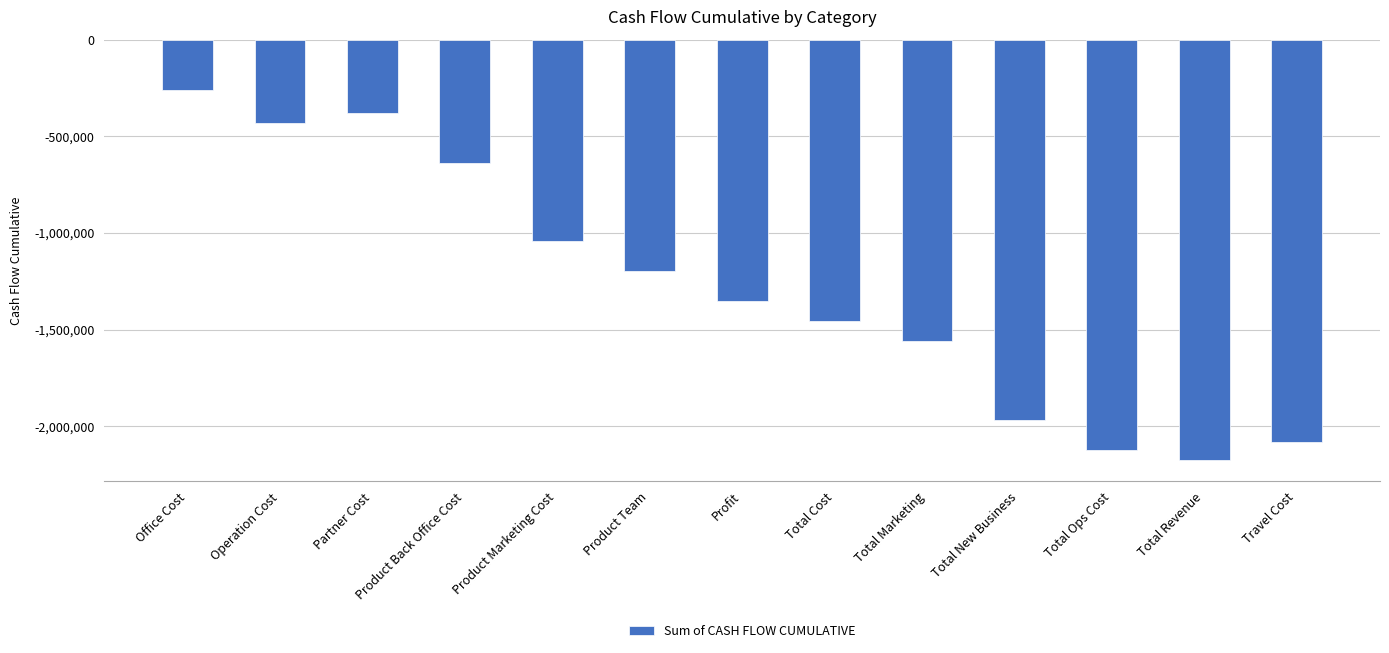

Which category has the highest value across all series?

Office Cost